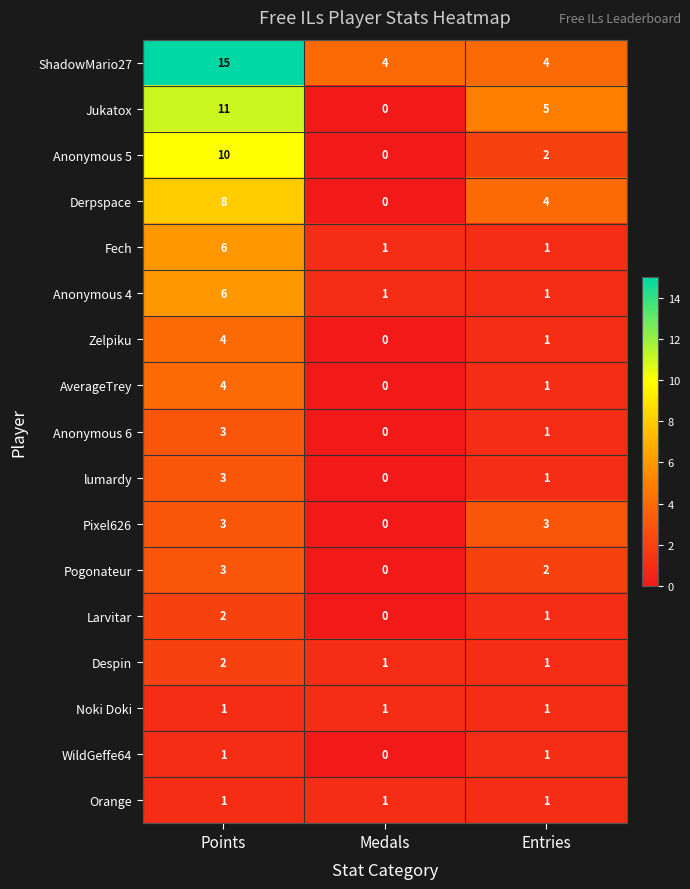

List the labels in order of Anonymous 6 value, largest first.

Points, Entries, Medals